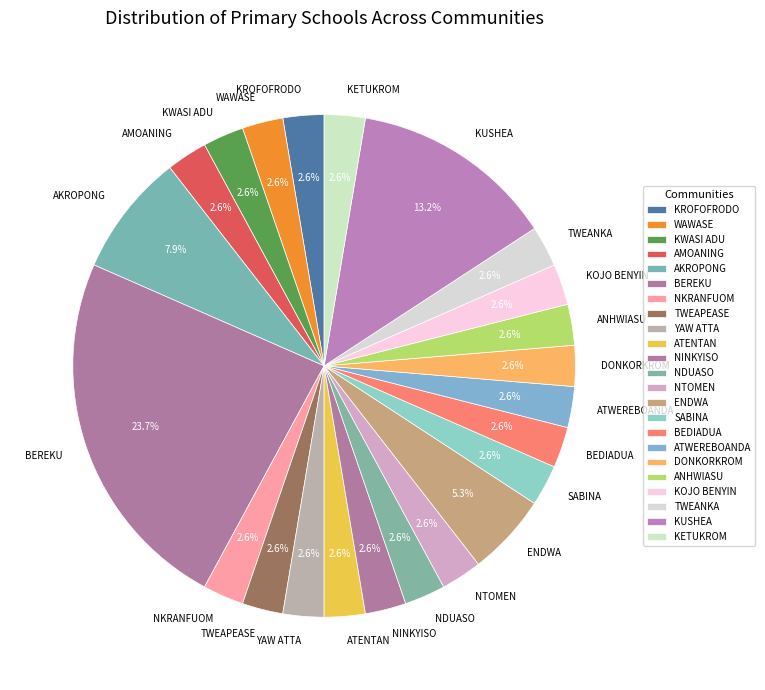

Which category has the biggest portion of the pie?

BEREKU